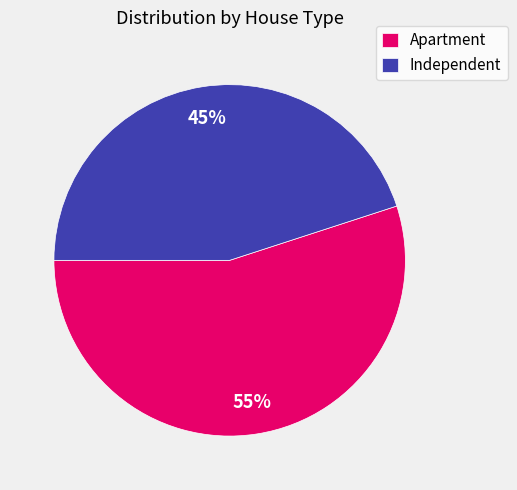

Approximately how many times larger is the value at Apartment compared to Independent?

1.2